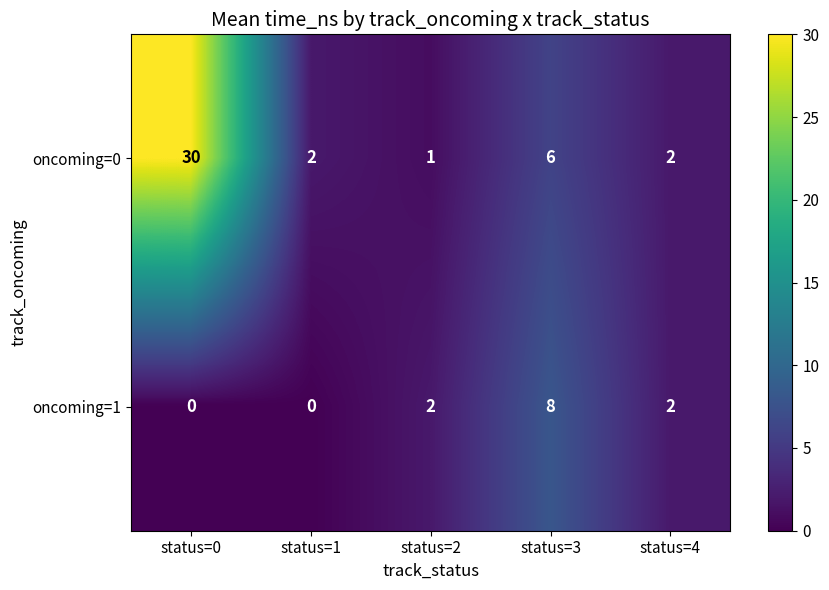

Reading left to right, what are all the values shown in this chart?

oncoming=0: status=0=30	status=1=2	status=2=1	status=3=6	status=4=2
oncoming=1: status=0=0	status=1=0	status=2=2	status=3=8	status=4=2